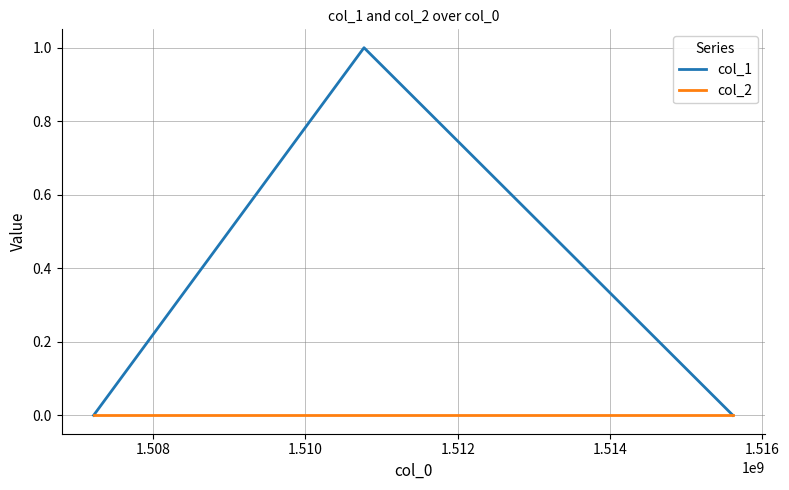

List the series in order of their peak value, lowest first.

col_2, col_1